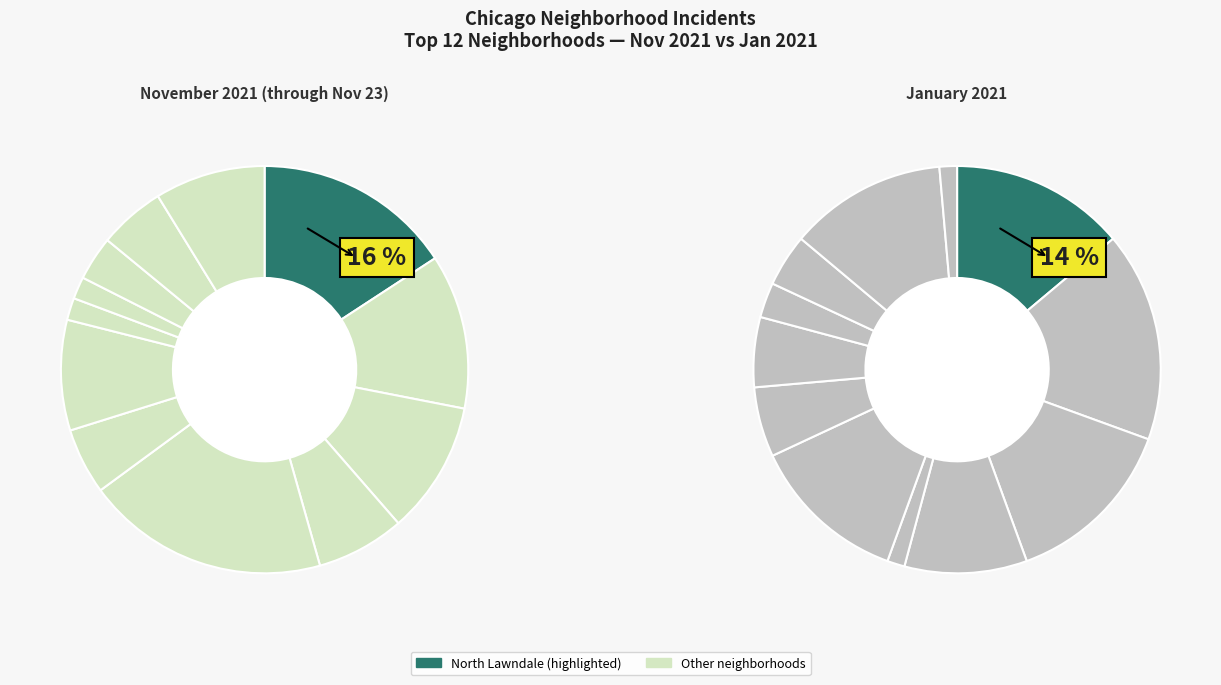

To the nearest percent, what is the difference between the largest and smallest slice percentages?

15%